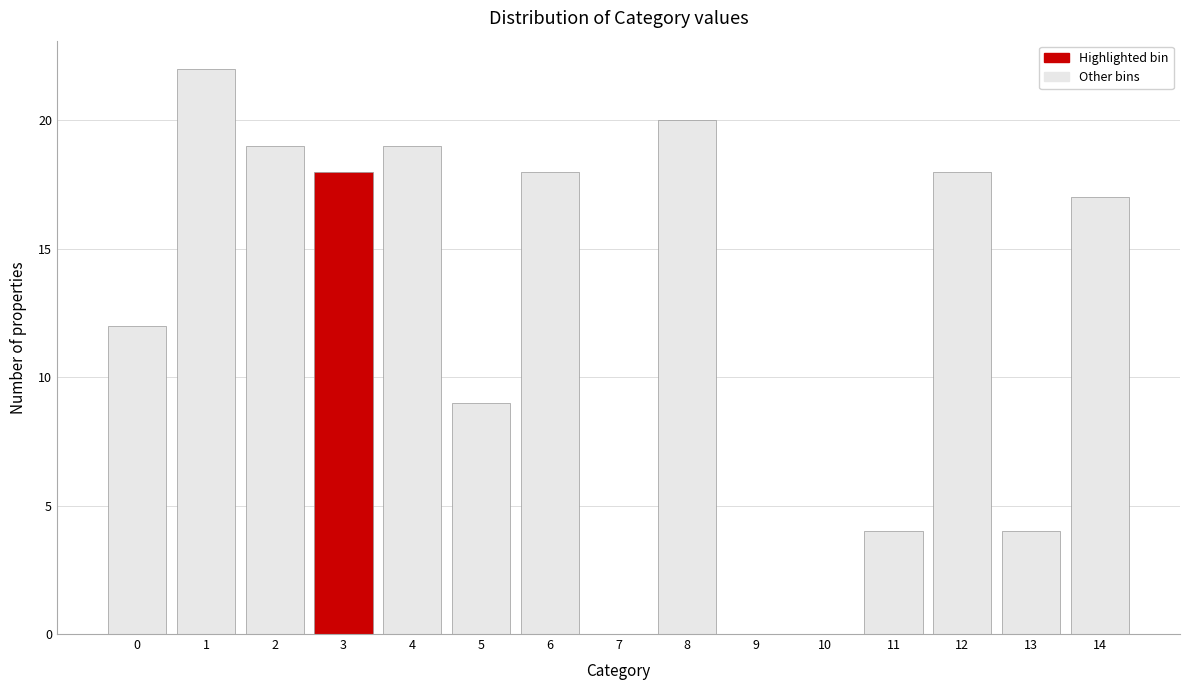

Reading left to right, extract all data points from this chart.

0=12	1=22	2=19	3=18	4=19	5=9	6=18	7=0	8=20	9=0	10=0	11=4	12=18	13=4	14=17